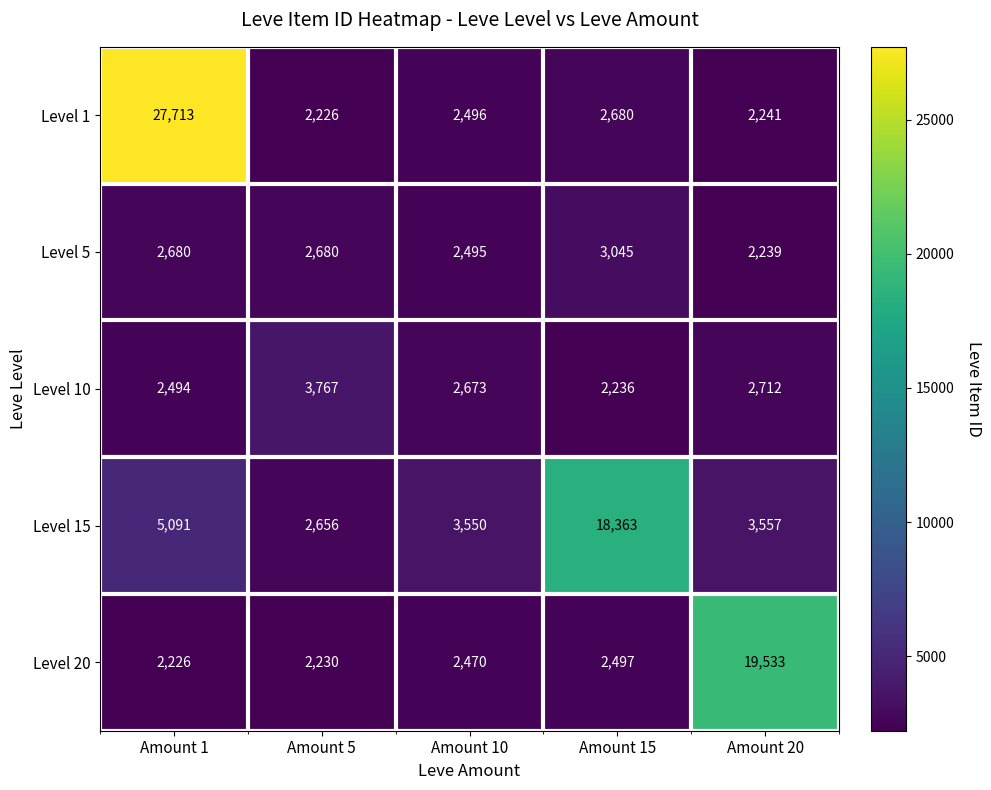

At how many categories does at least one series exceed 12033?

3